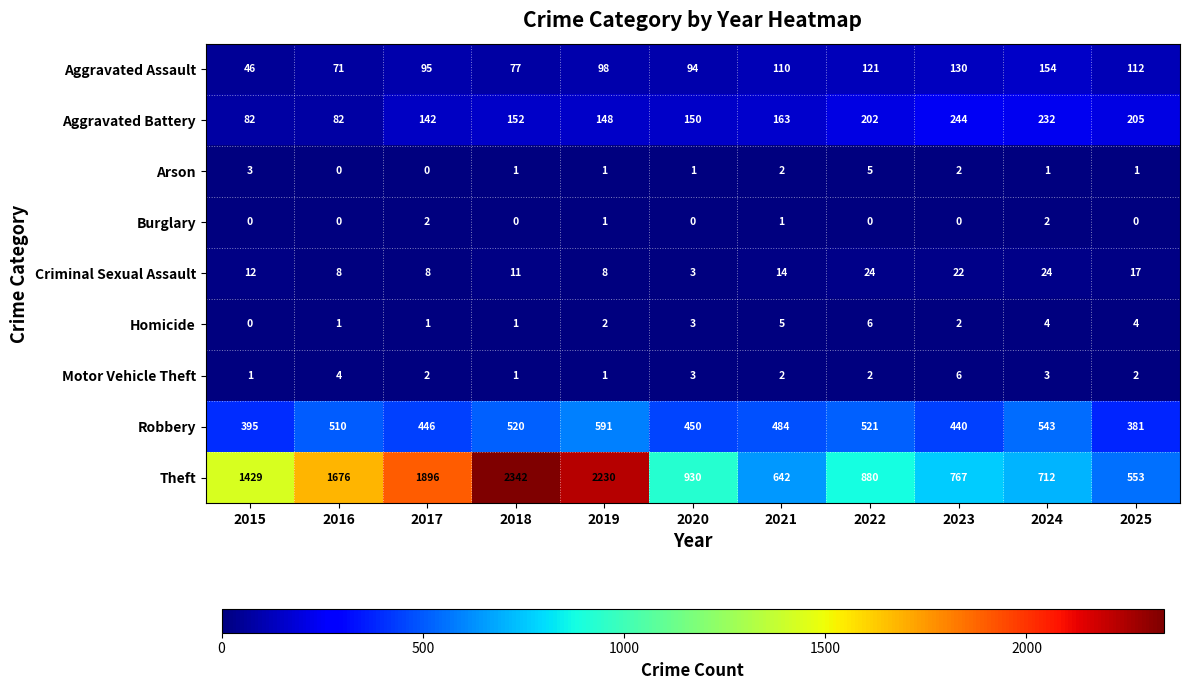

What is the total value across all series at 2017?

2592